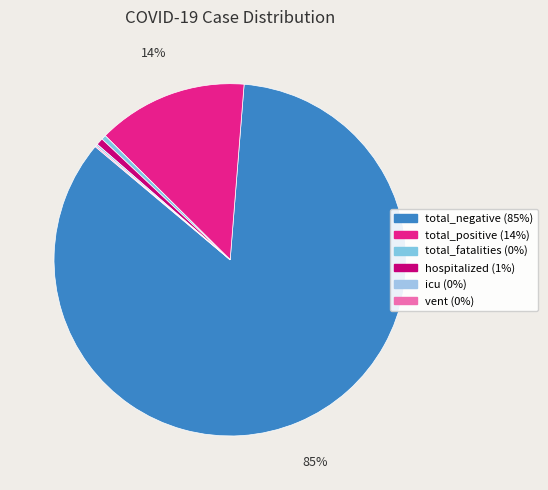

Which category has the smallest portion of the pie?

vent